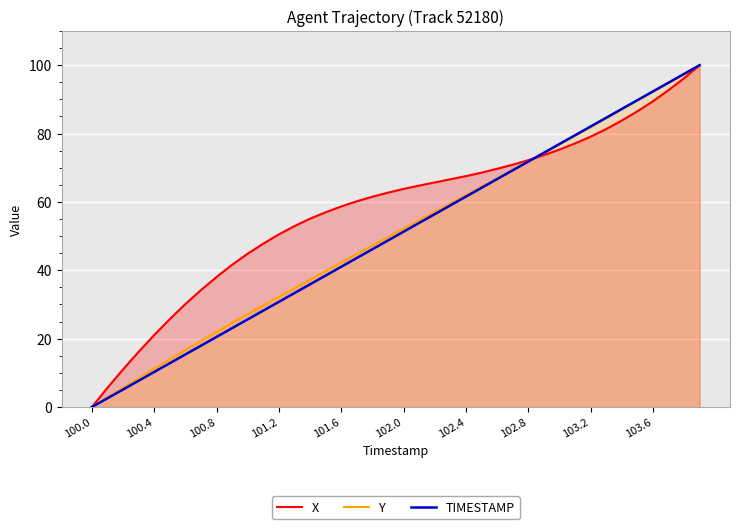

The Y series shows 108.1 at 102.8. True or false?

False